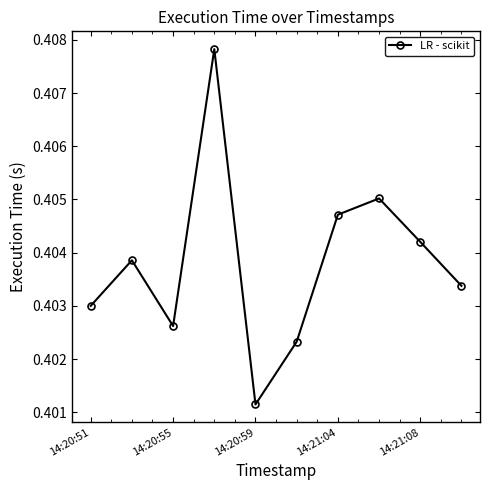

How many values are between 0 and 1?

10